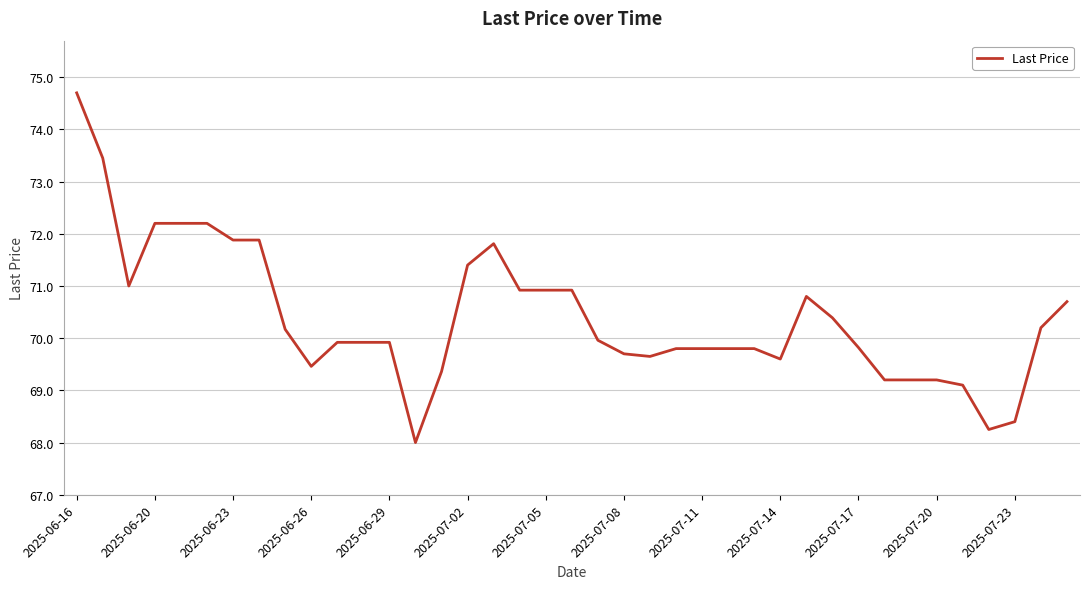

What is the difference between the maximum and minimum values?

6.7